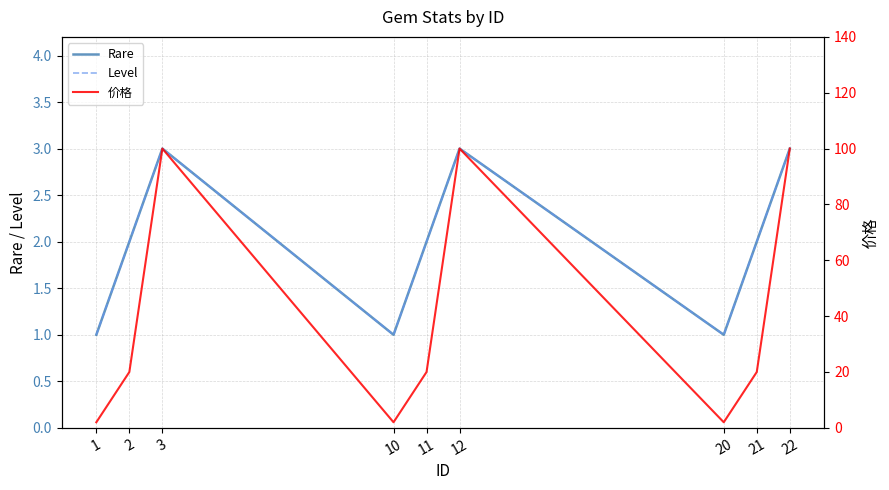

Which has a higher value, 1 or 10?

1